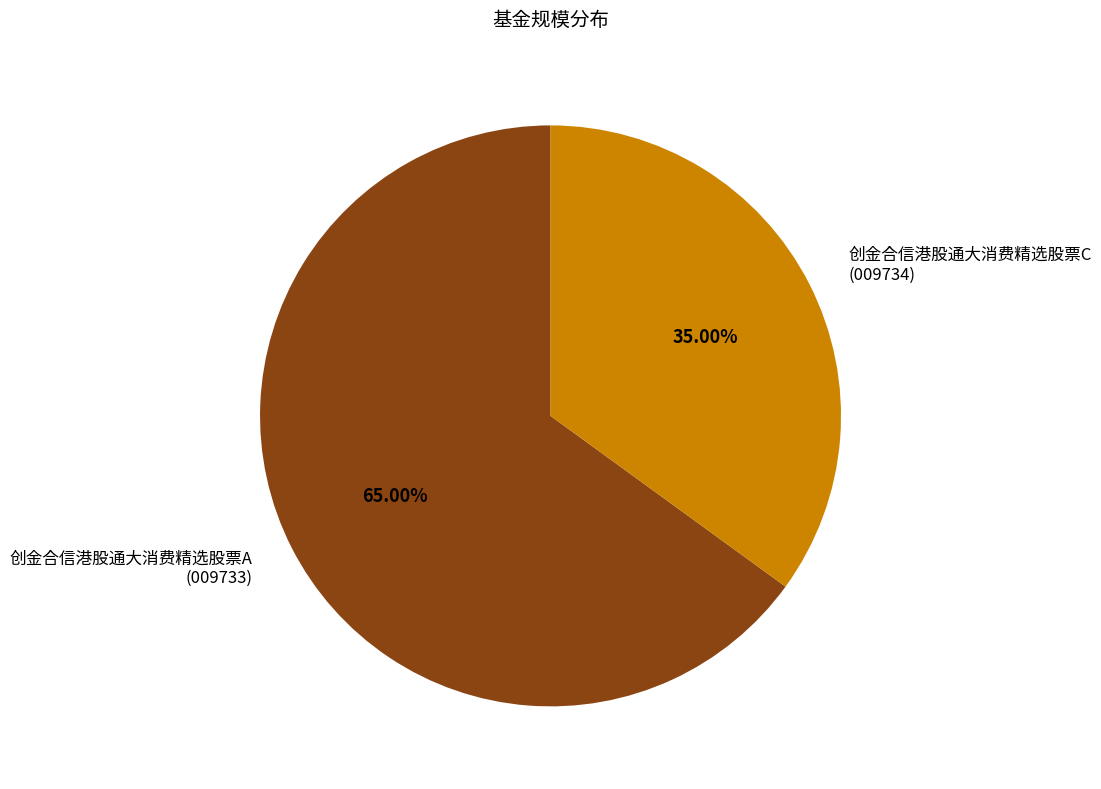

What is the smallest slice in the pie chart?

创金合信港股通大消费精选股票C